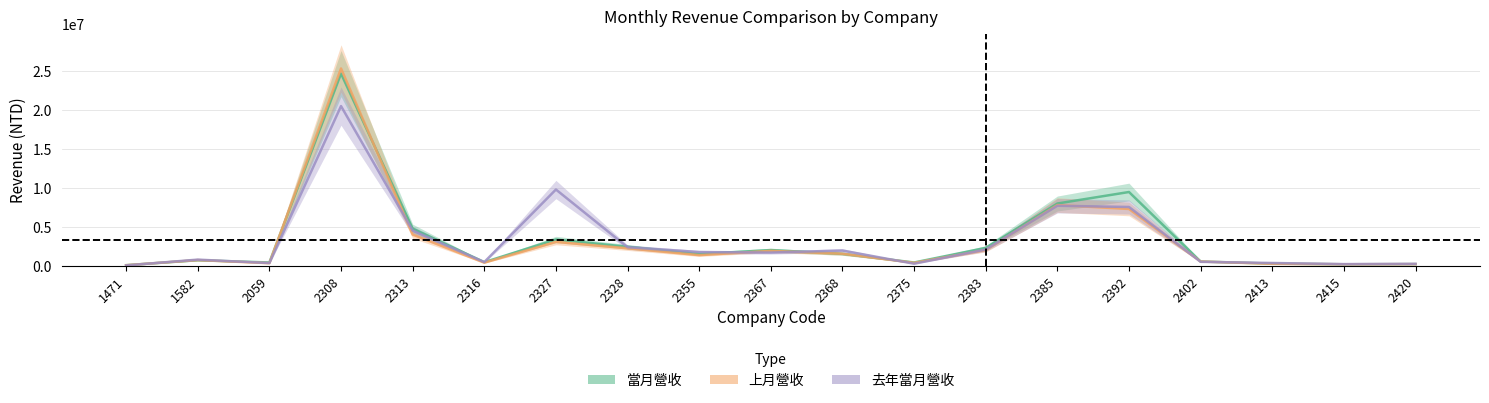

What is the minimum value for 去年當月營收?

42178